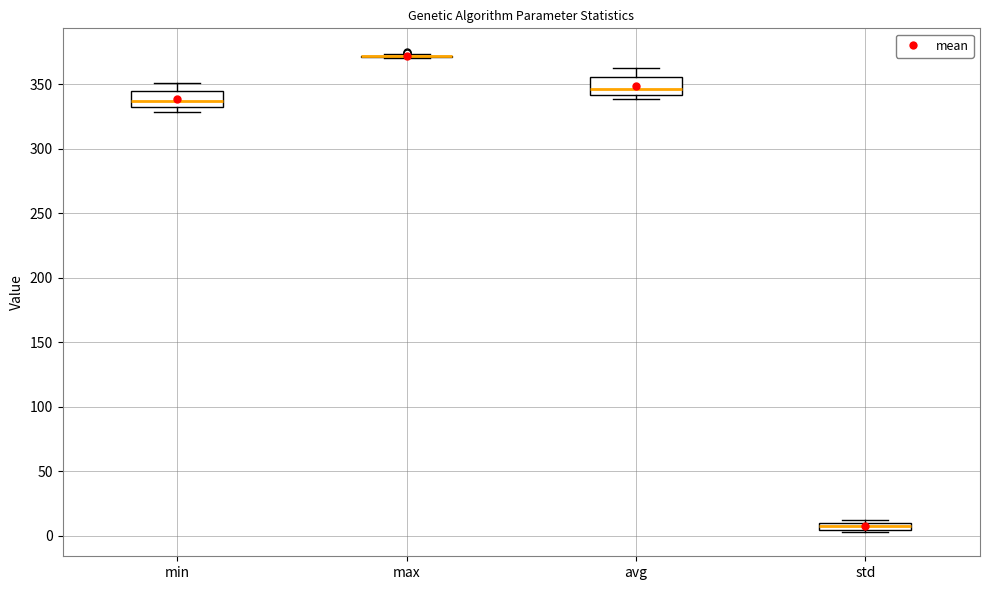

Where is the upper edge of the box for std on the y-axis? The values are not printed on the chart, so give them approximately, as read against the axis.

10